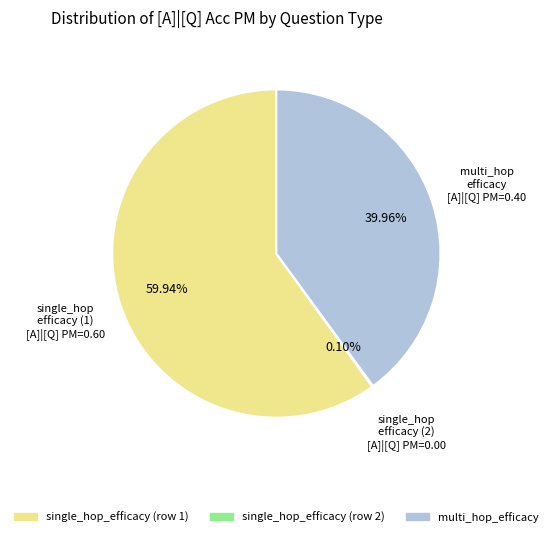

Is there a majority slice in this chart?

Yes